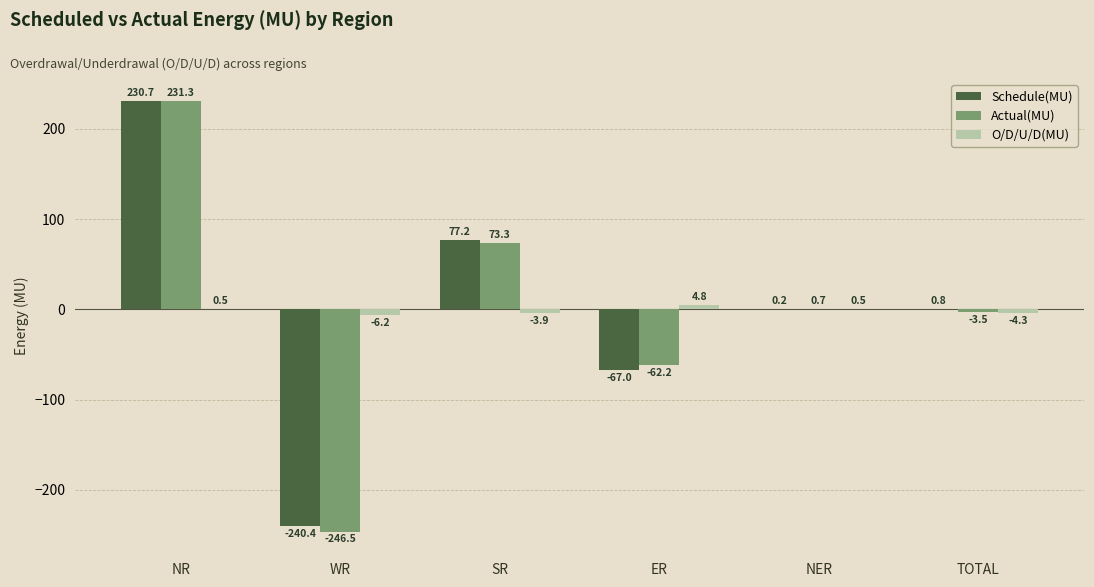

Which series changed the most between NR and NER?

Actual(MU)